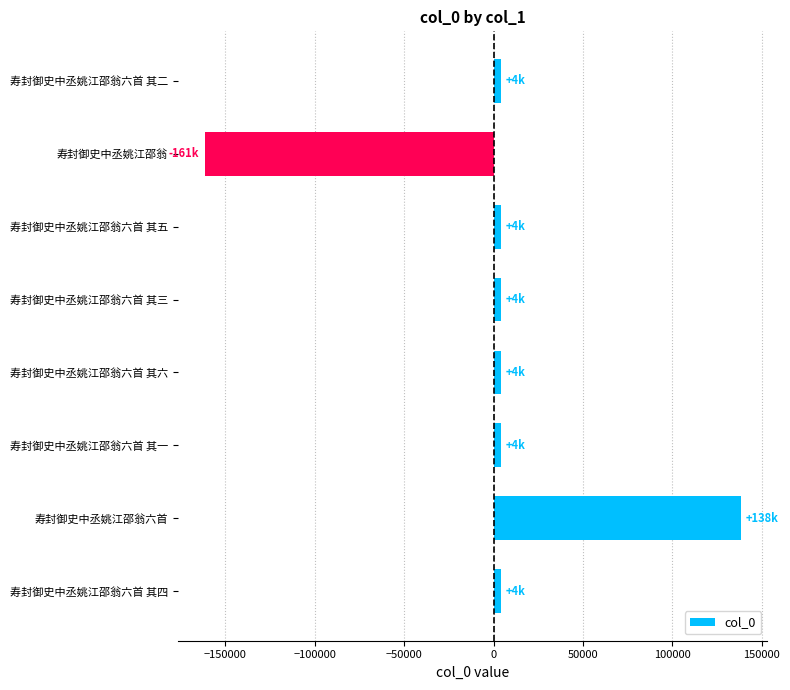

Does the chart contain stacked bars?

No